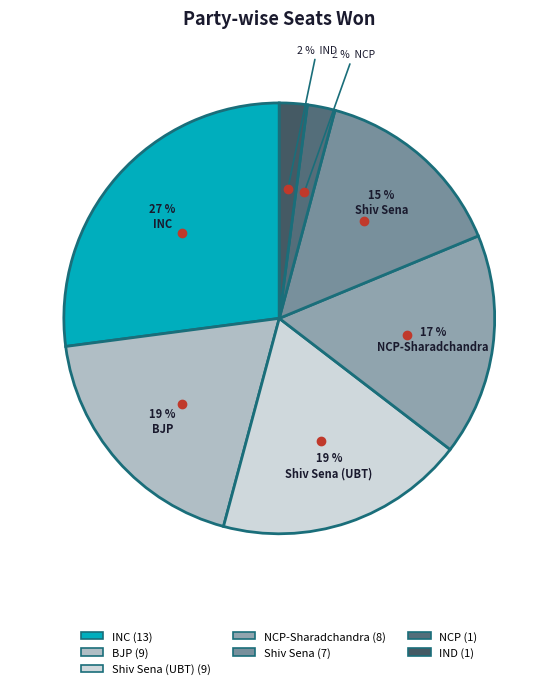

How many segments does this pie chart have?

7